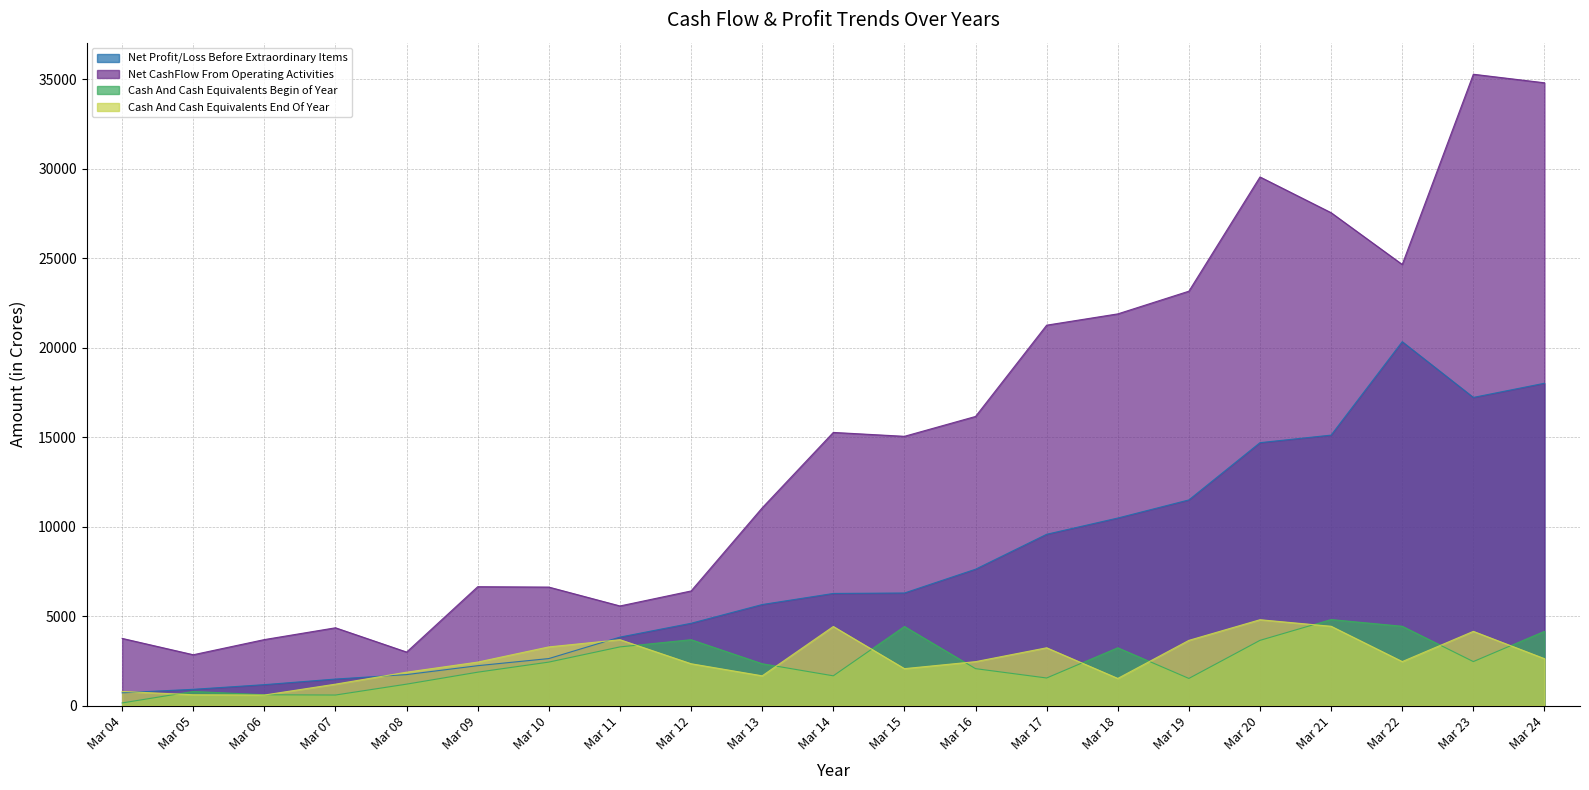

Where does the Net CashFlow From Operating Activities series first go above 15041?

Mar 14